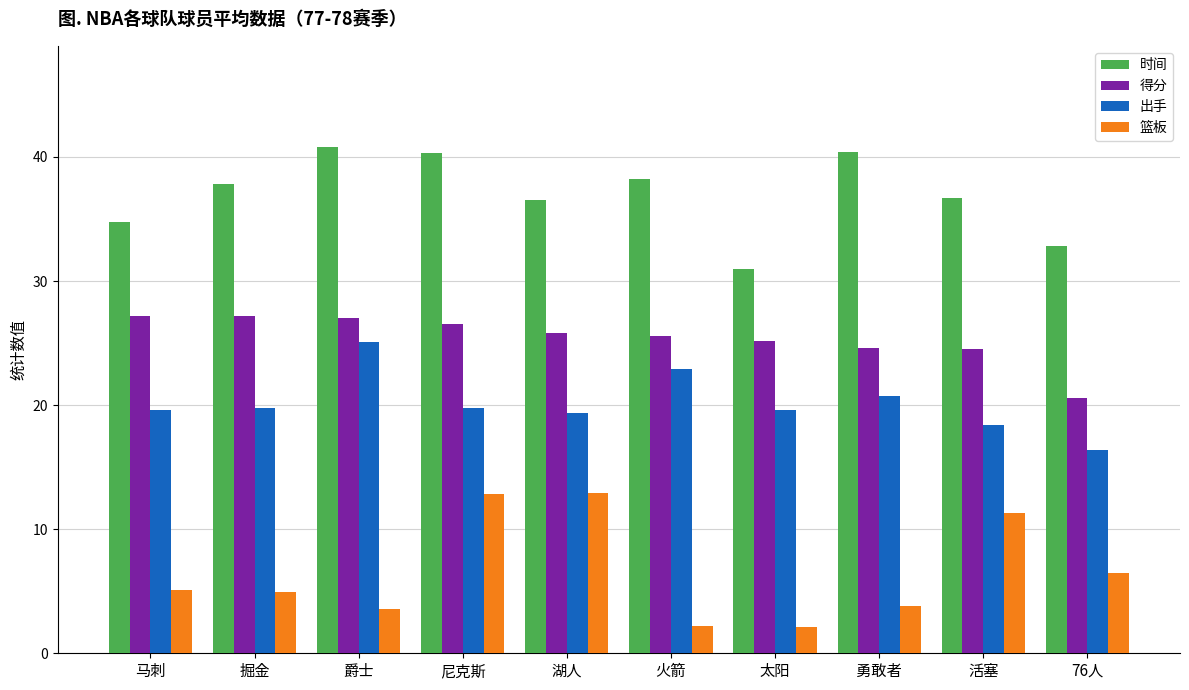

At which category is the sum across all series the highest?

尼克斯